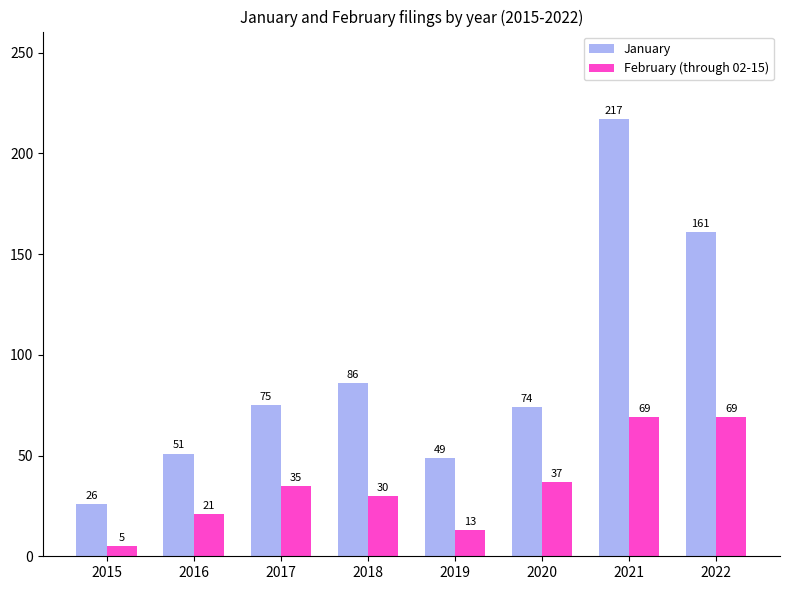

Rank the series by their average value, from lowest to highest.

February (through 02-15), January